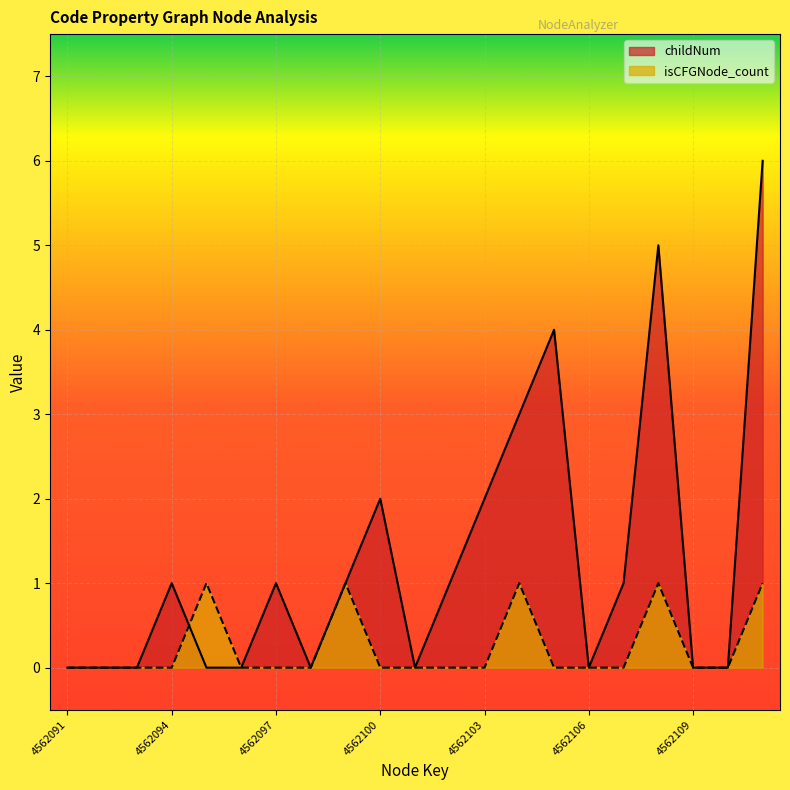

Where is the first local maximum for childNum?

4562094